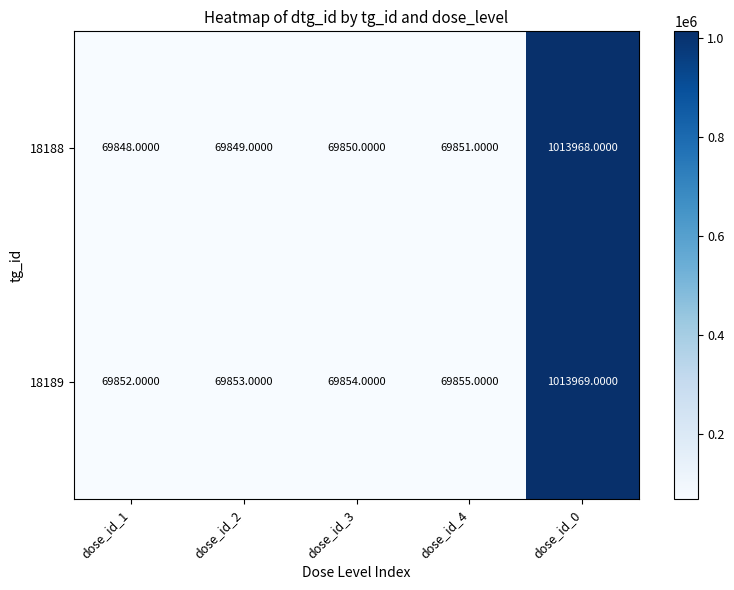

What is the total value across all series at dose_id_1?

139700